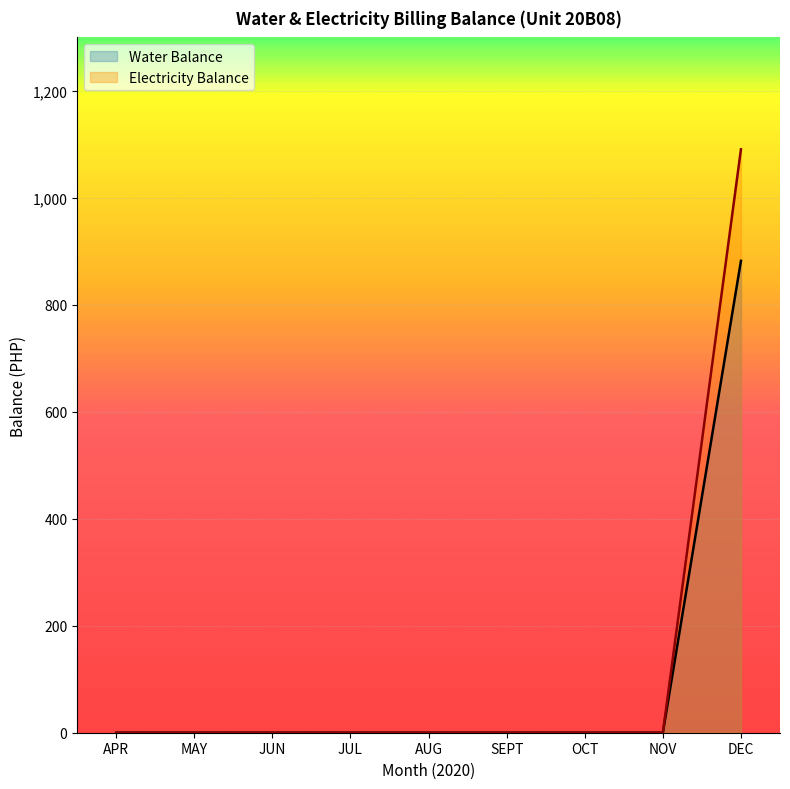

What is the label of the 8th point from the left?

NOV